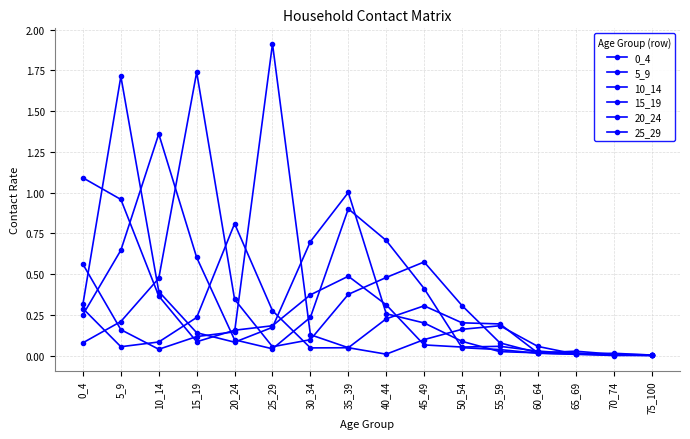

How many lines are shown in the chart?

6